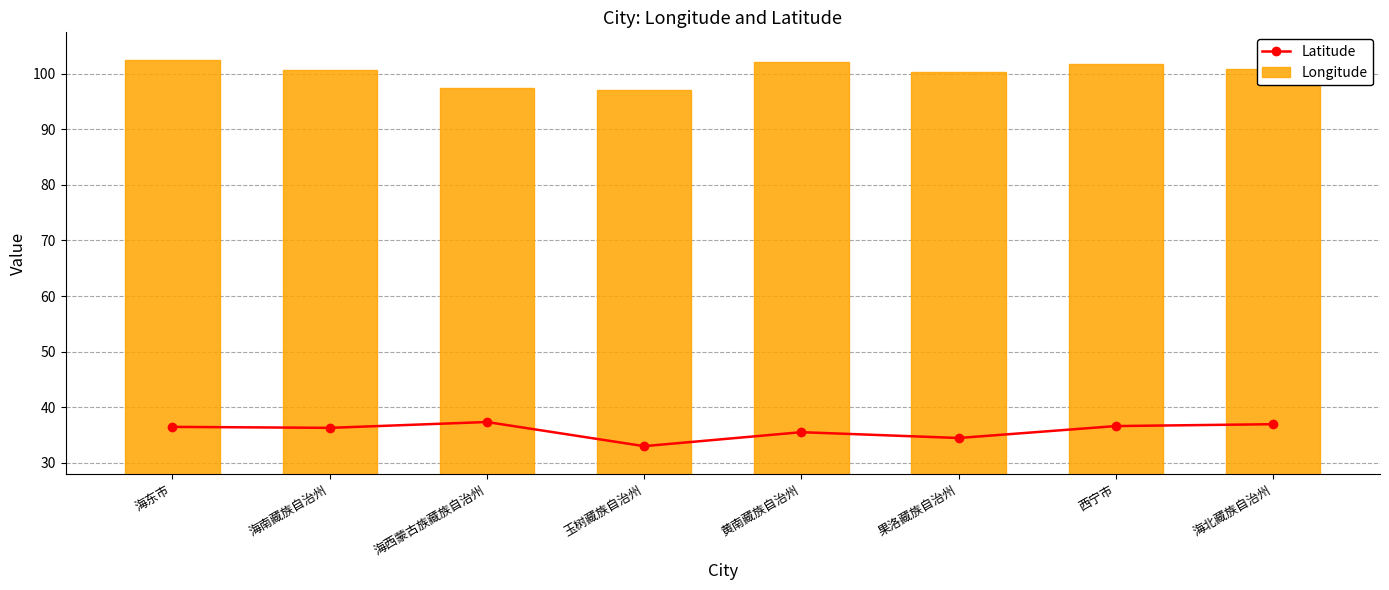

Are the bars grouped side by side (vs. stacked)?

Yes